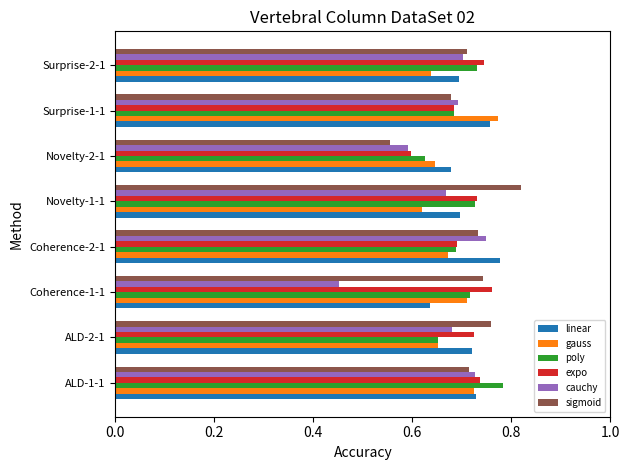

True or false: gauss has a value of 0.6 at Surprise-2-1.

True